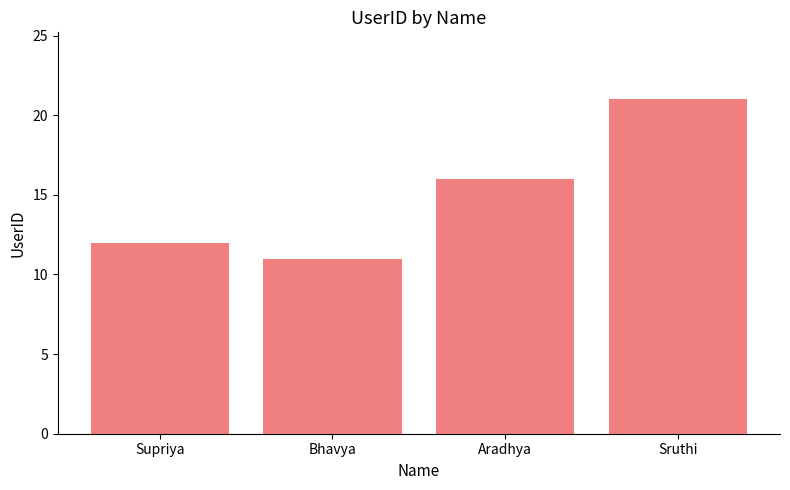

What is the difference between the maximum and second lowest values?

9